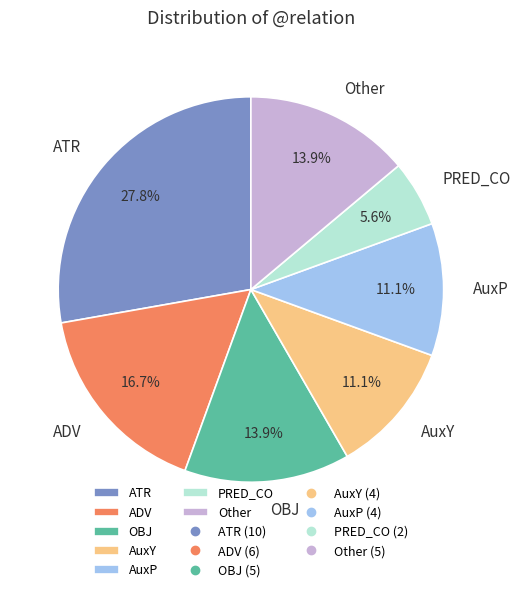

What is the ratio of the value at ADV to the value at AuxP?

1.5